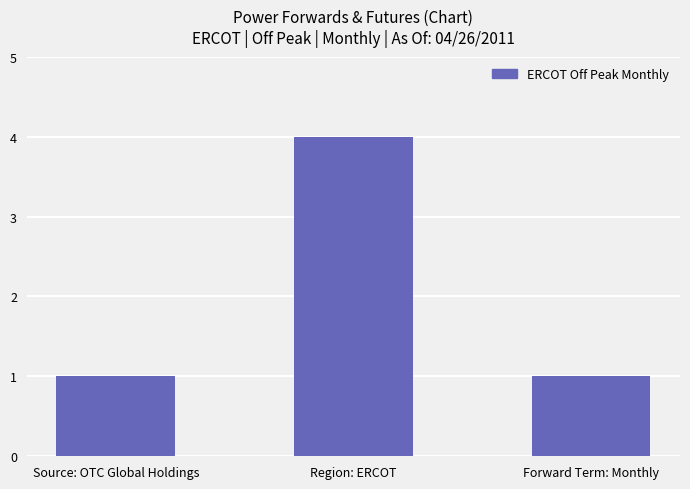

What position from the right is Source: OTC Global Holdings?

3